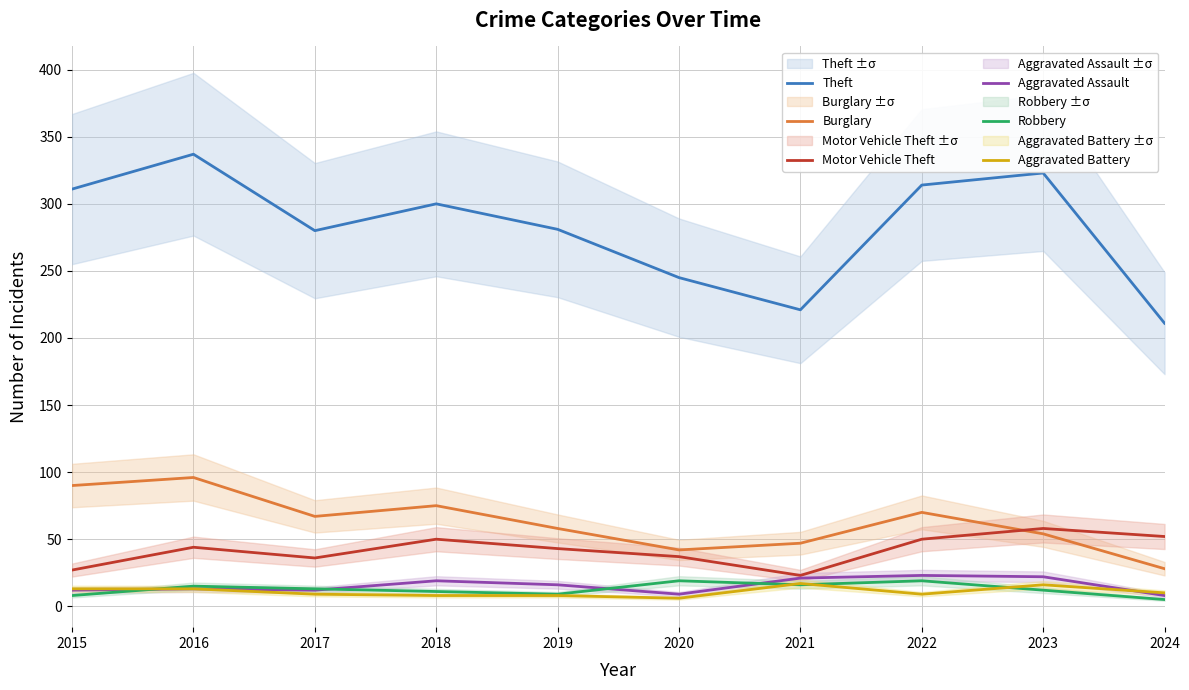

What is the total value across all series at 2016?

518